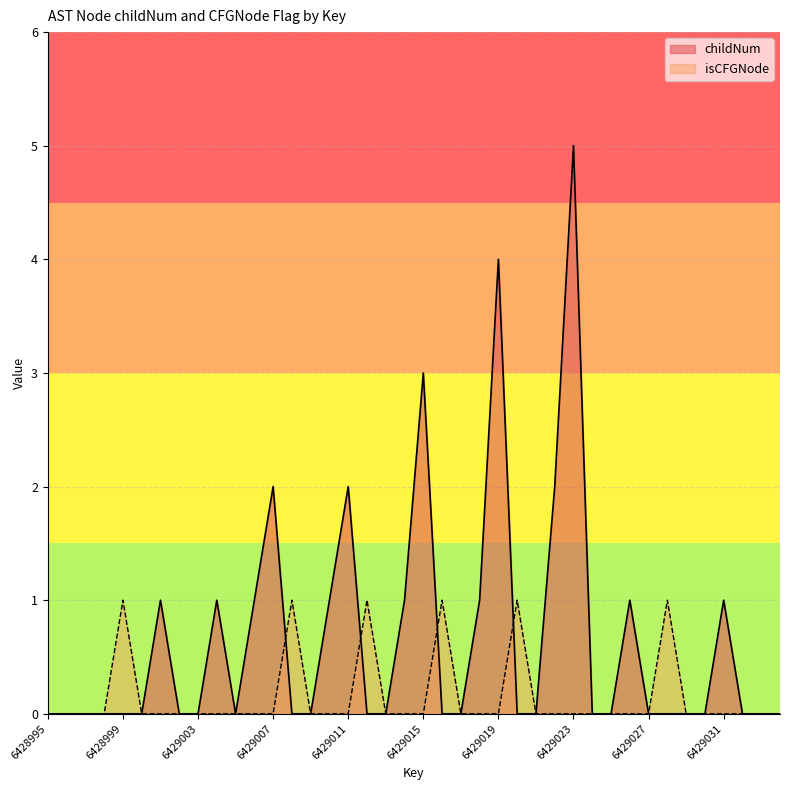

Count the childNum values in the range 0 to 1.

34